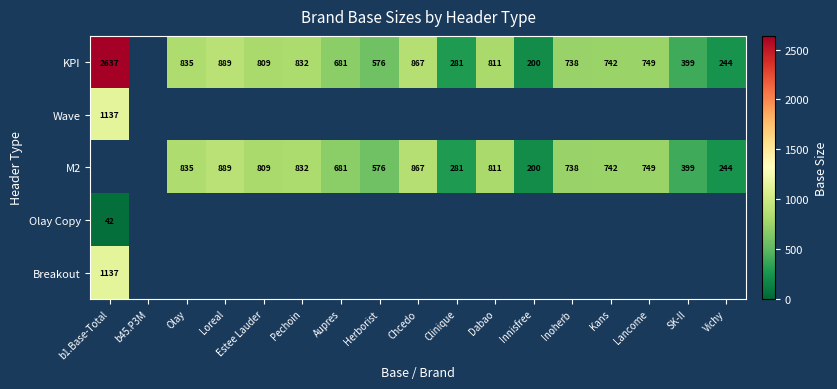

Which has a higher value, Kans or b1.Base-Total?

b1.Base-Total